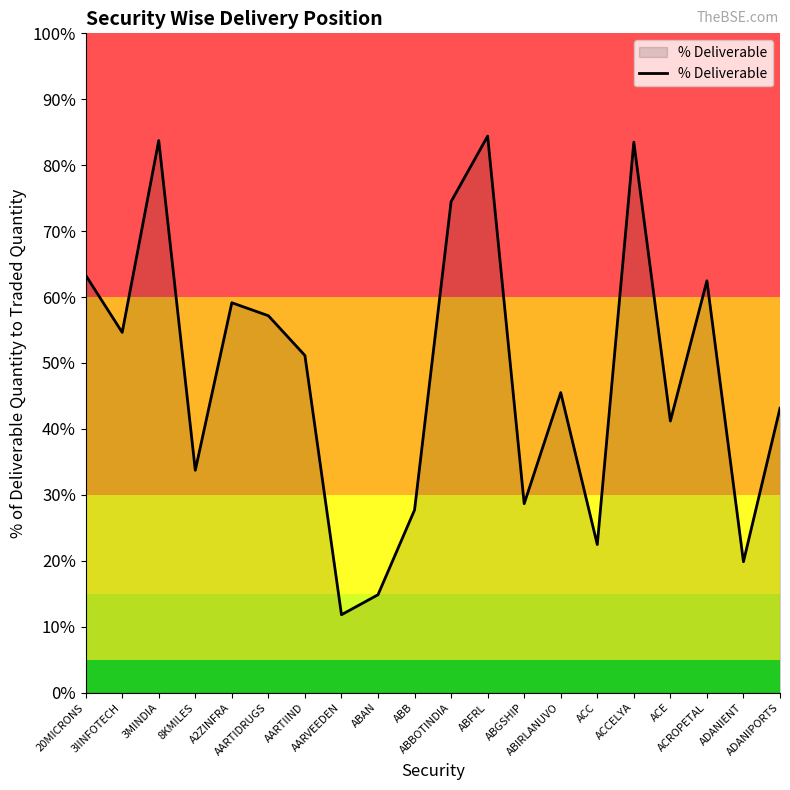

What position from the left is 3MINDIA?

3